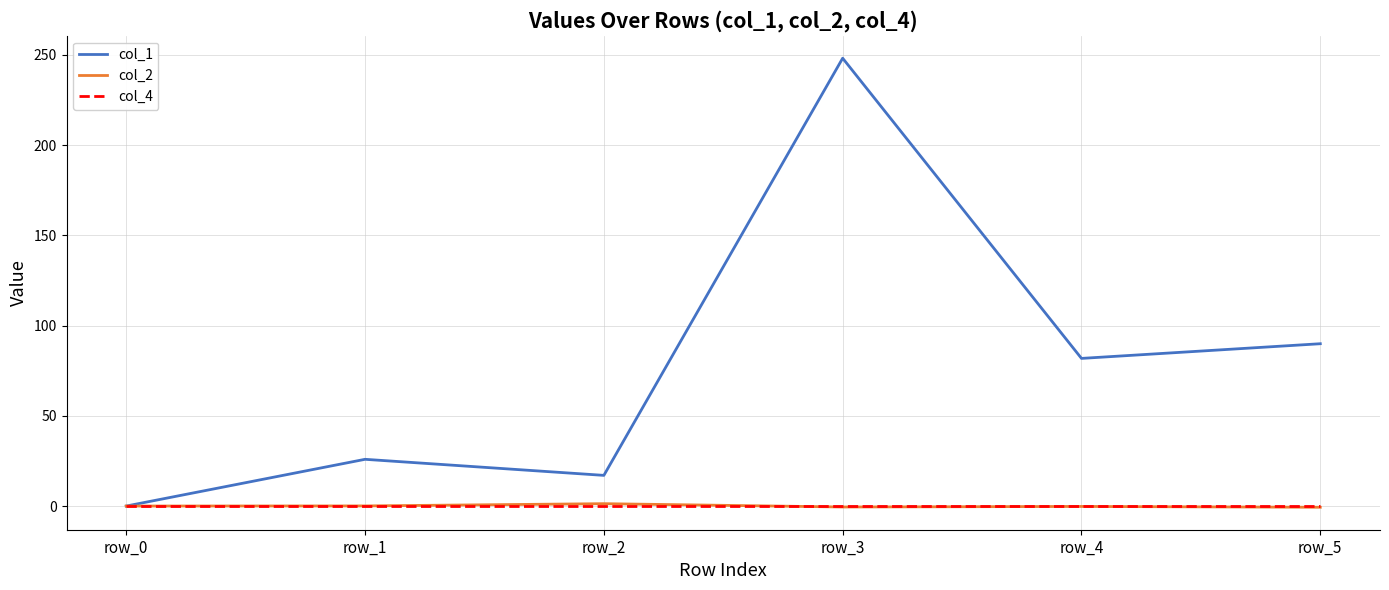

List the labels in order of col_1 value, largest first.

row_3, row_5, row_4, row_1, row_2, row_0